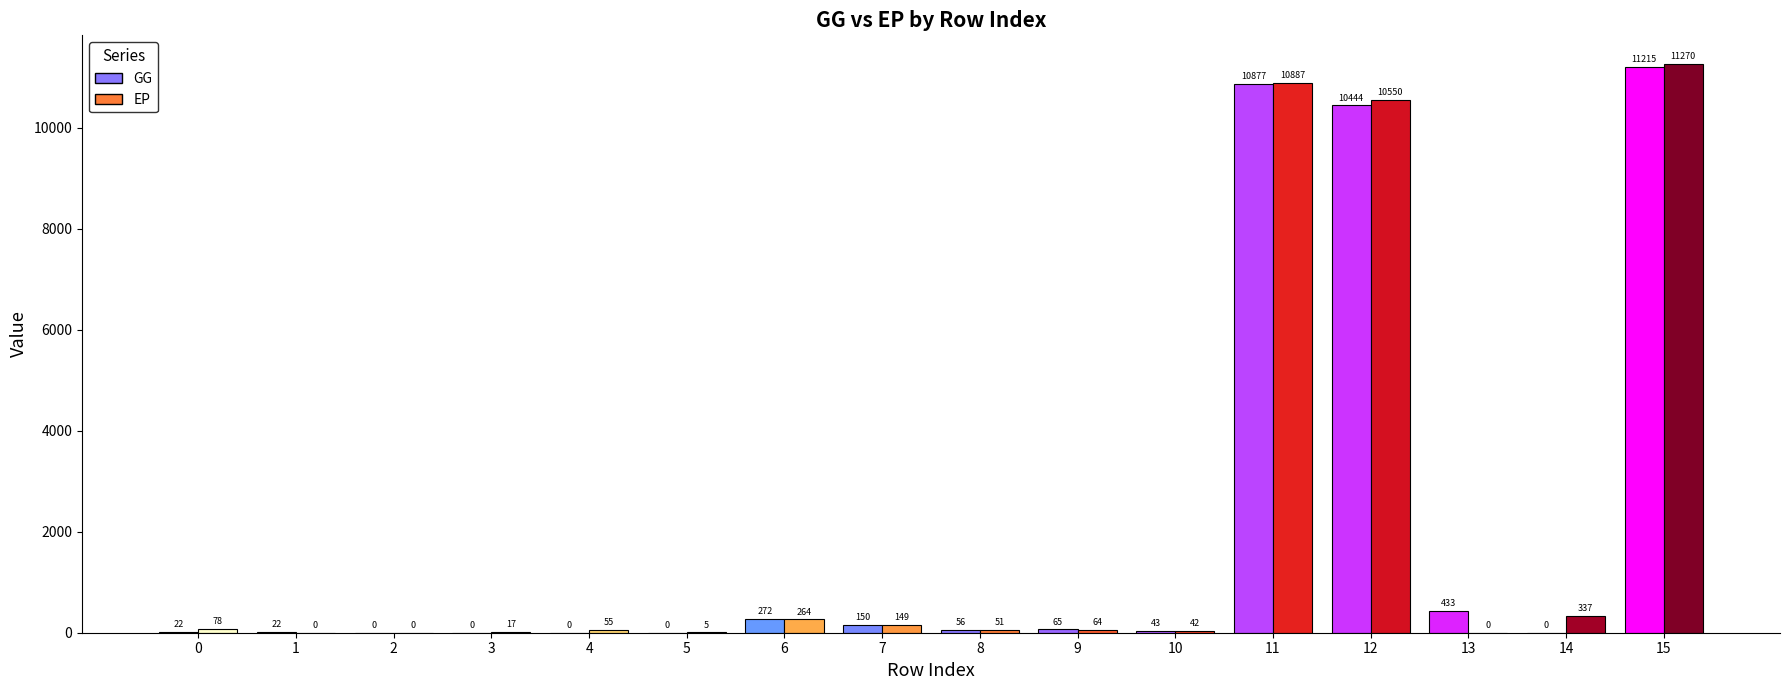

At 15, list the series in order from smallest to largest.

GG, EP